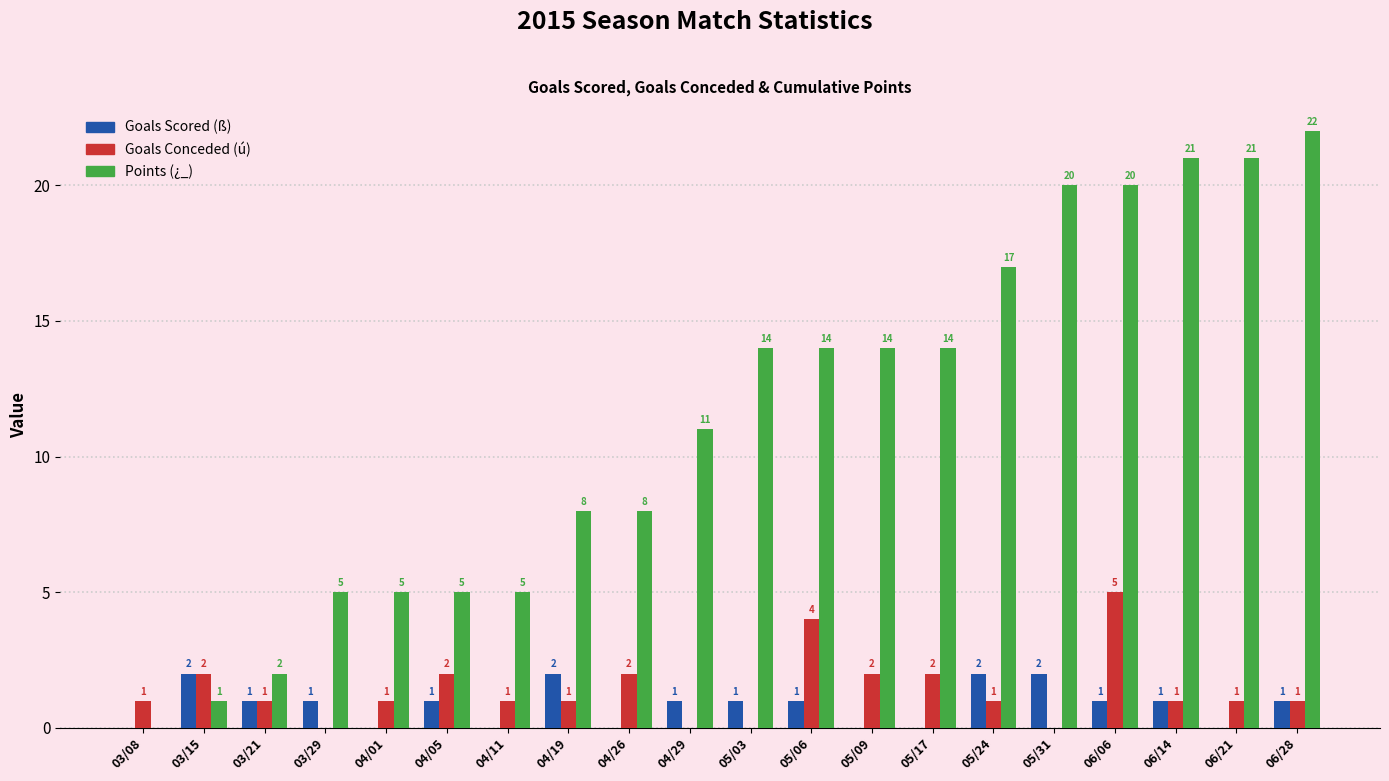

The value of Goals Scored (ß) at 03/21 is 1. True or false?

True